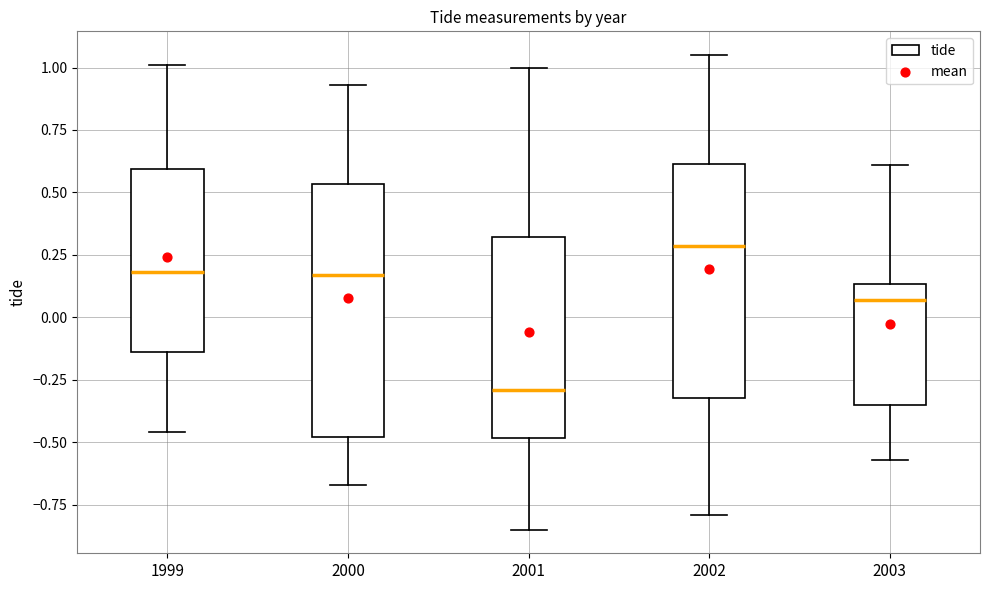

Reading left to right, transcribe this box plot: for each box, give where its median line is, the range the box spans, and where its two whiskers end, as read against the y-axis. The values are not printed on the chart, so give them approximately, as read against the axis.

1999: median 0.20, box -0.15 to 0.60, whiskers -0.45 to 1.00
2000: median 0.15, box -0.50 to 0.55, whiskers -0.65 to 0.95
2001: median -0.30, box -0.50 to 0.30, whiskers -0.85 to 1.00
2002: median 0.30, box -0.30 to 0.60, whiskers -0.80 to 1.05
2003: median 0.05, box -0.35 to 0.15, whiskers -0.55 to 0.60